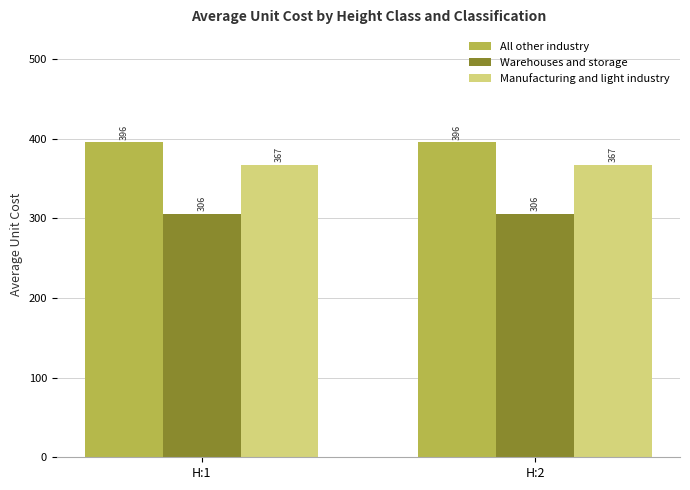

What is the minimum value for Warehouses and storage?

305.8